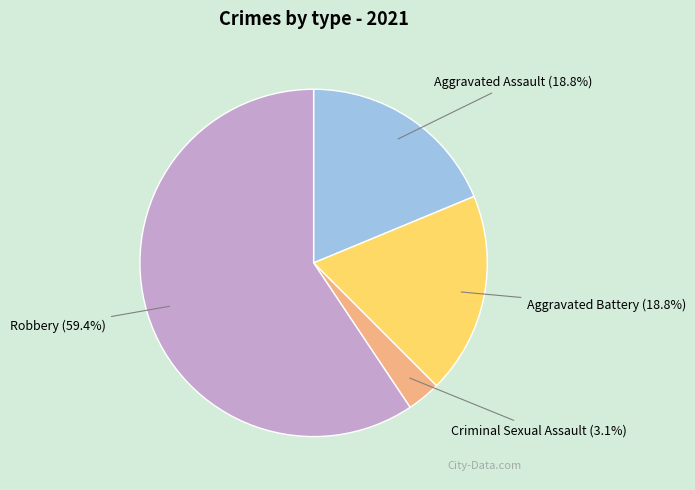

How many segments does this pie chart have?

4